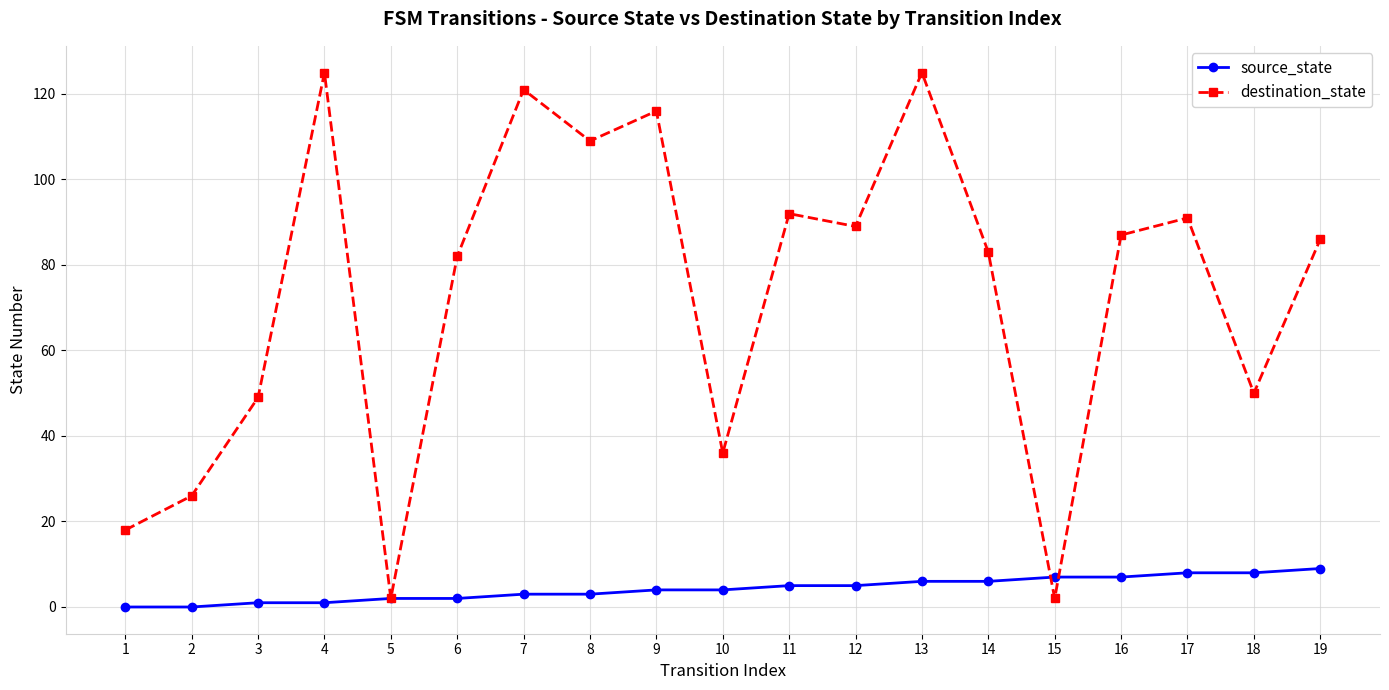

Does the chart display data point markers on the line(s)?

Yes